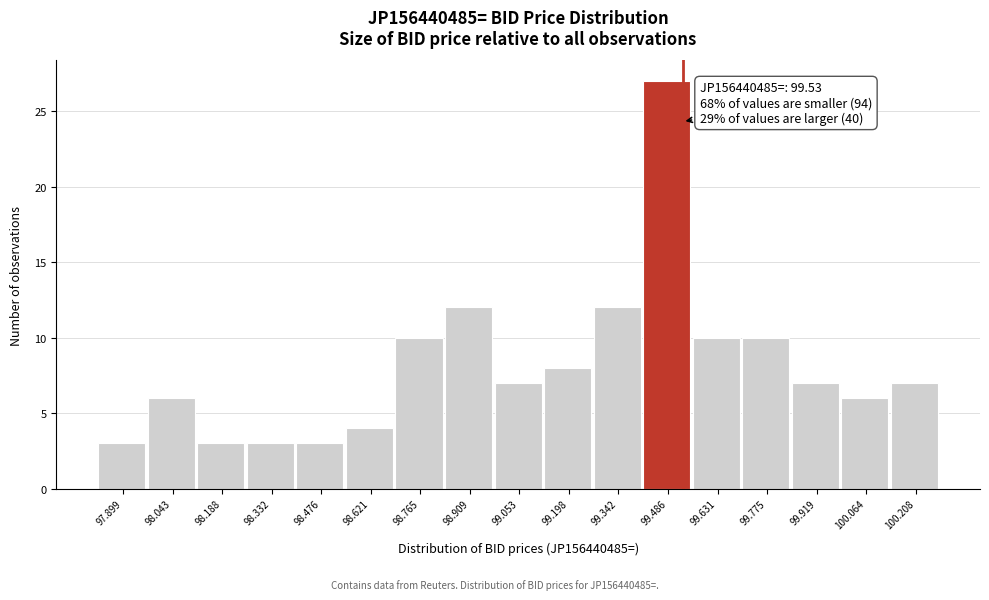

Which range on the x-axis has the tallest bar?

99.42 to 99.56